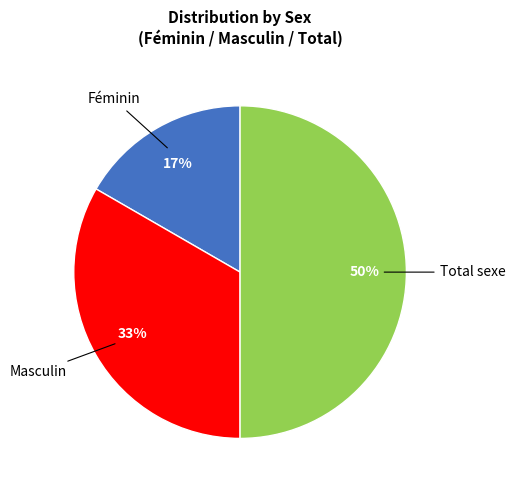

Which has a higher value, Féminin or Masculin?

Masculin